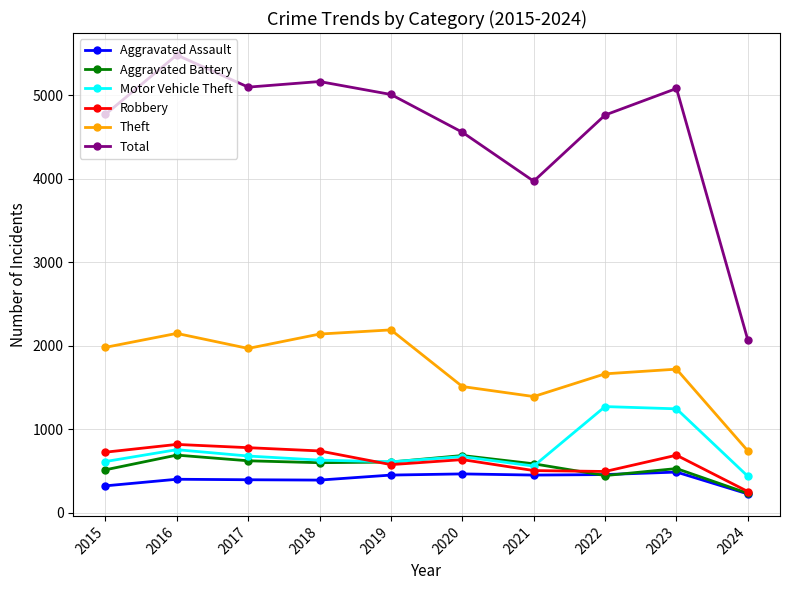

What is the minimum value shown in the chart?

226